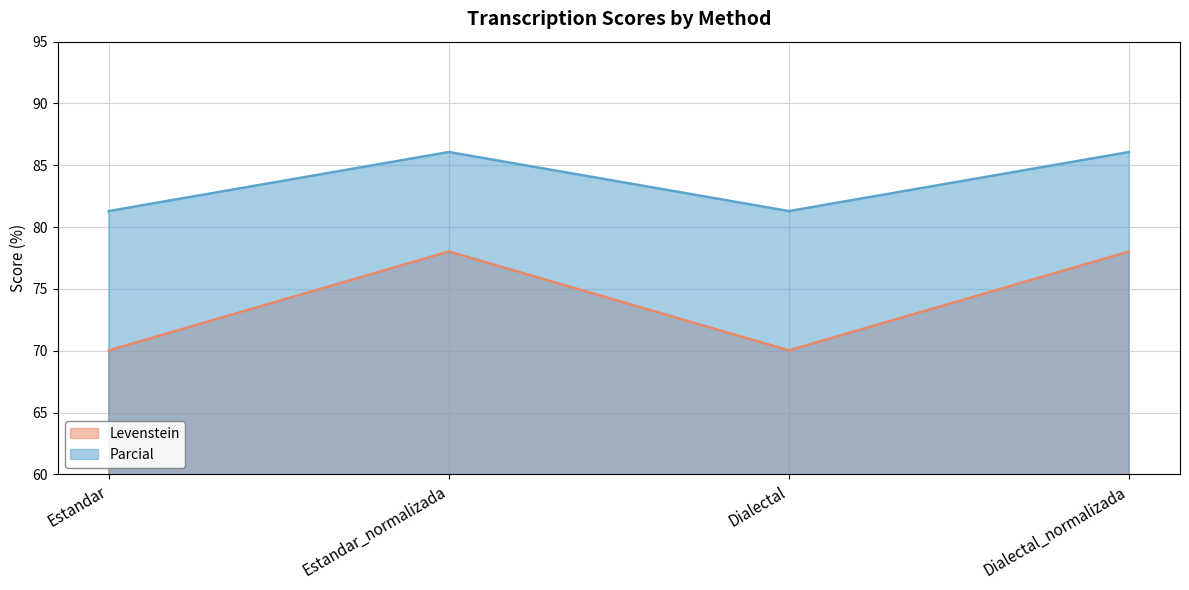

What is the greatest value displayed?

86.1